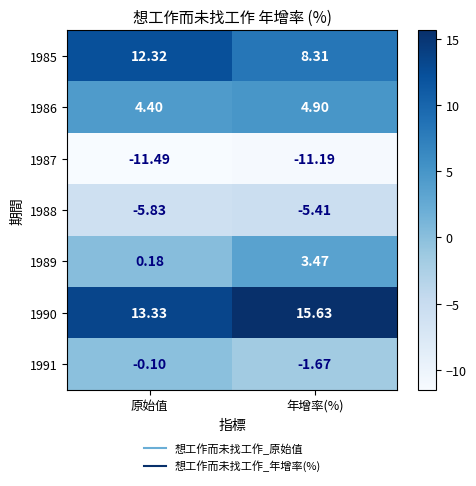

At which label does 1987 reach its peak?

年增率(%)